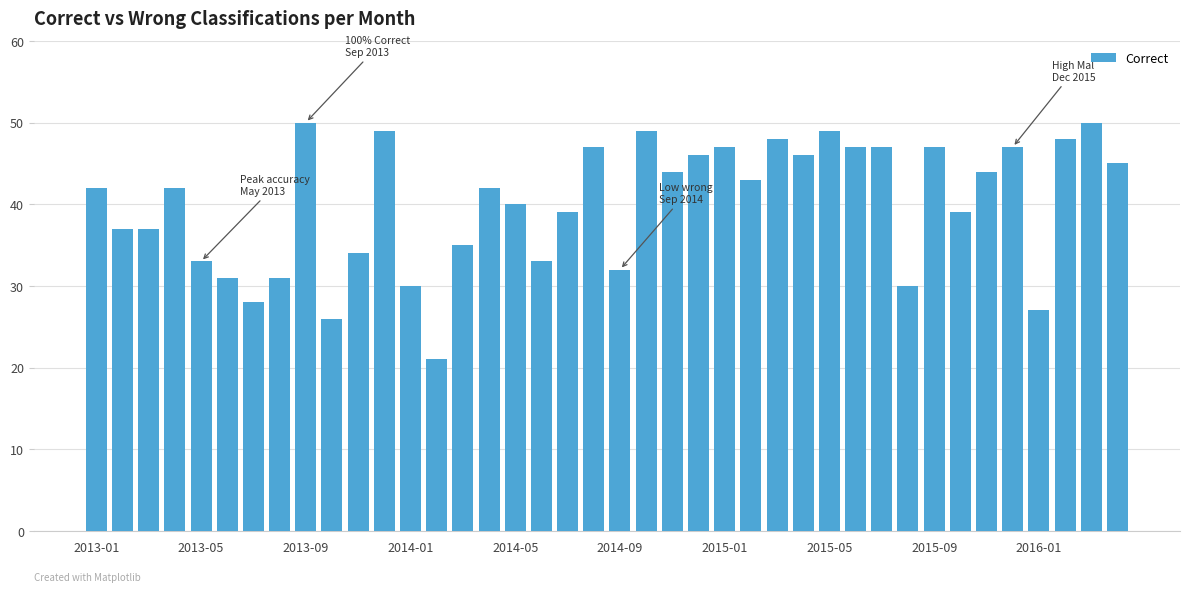

What is the smallest value displayed?

21